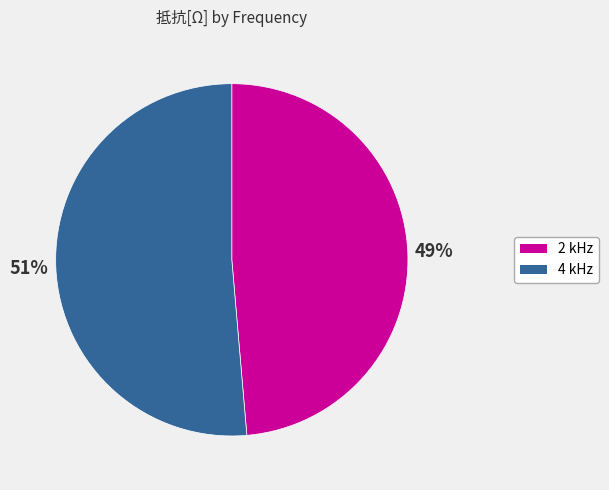

To the nearest percent, what is the combined percentage of 4 kHz and 2 kHz?

100%